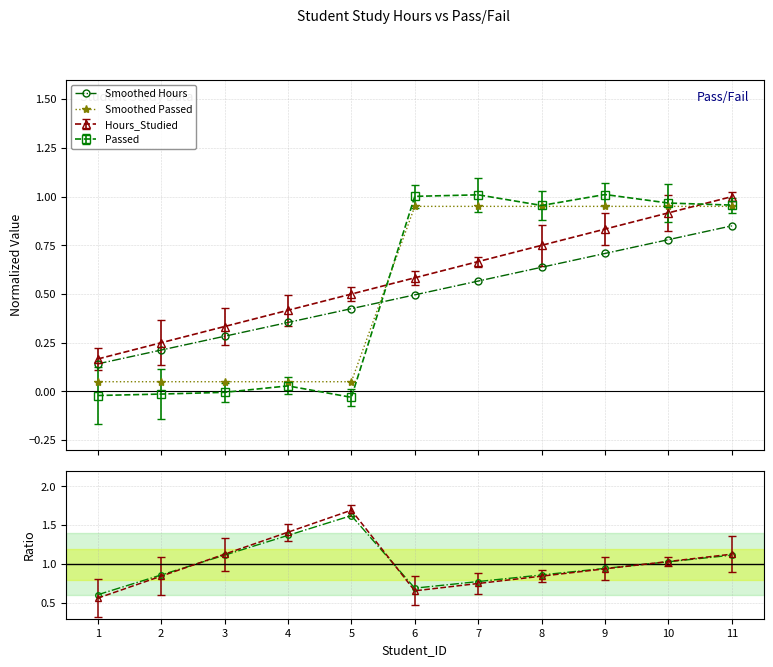

Is it true that Smoothed Hours equals 0.4 at 4?

True